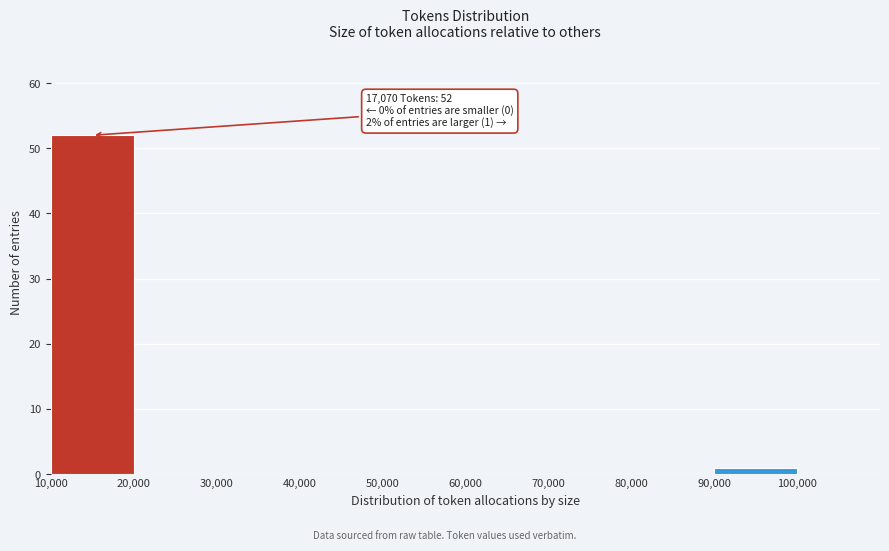

Which range on the x-axis has the tallest bar?

10000 to 20000